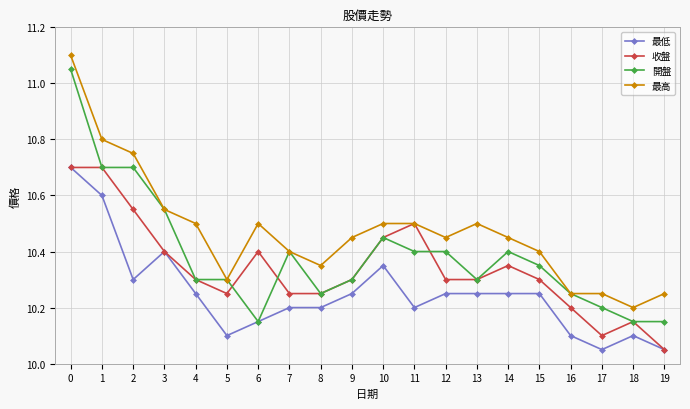

Which series changed the most between 0 and 11?

開盤